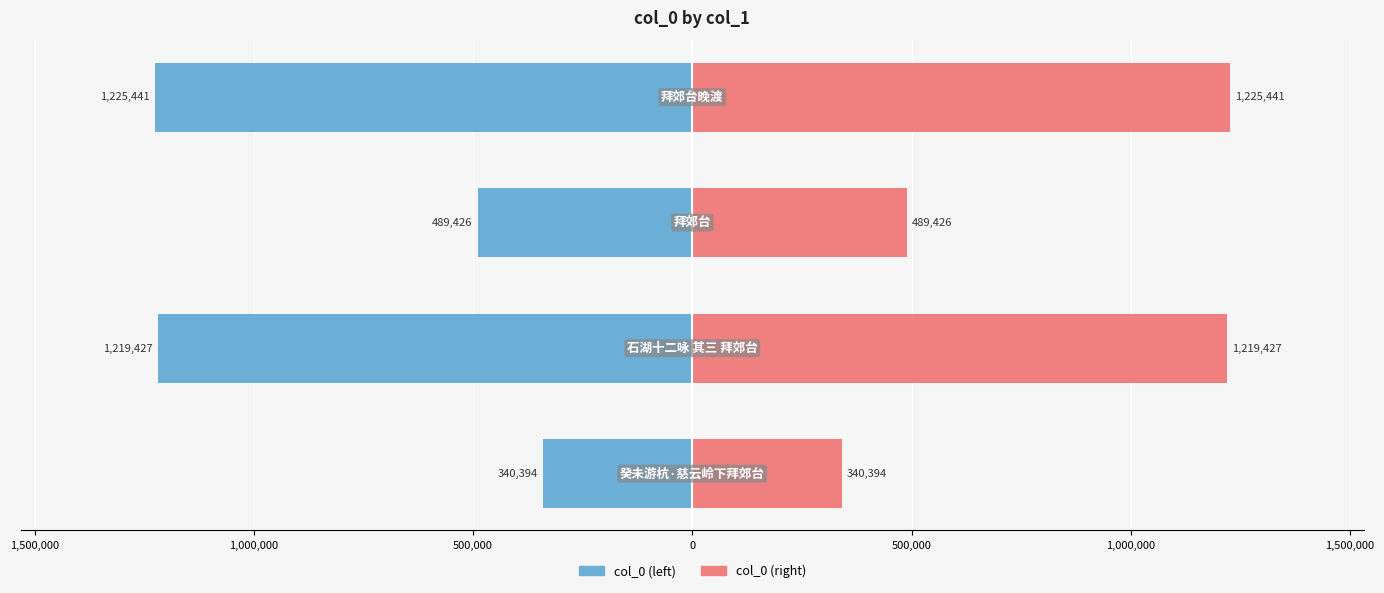

What are all the series names shown in the legend?

col_0 (left), col_0 (right)